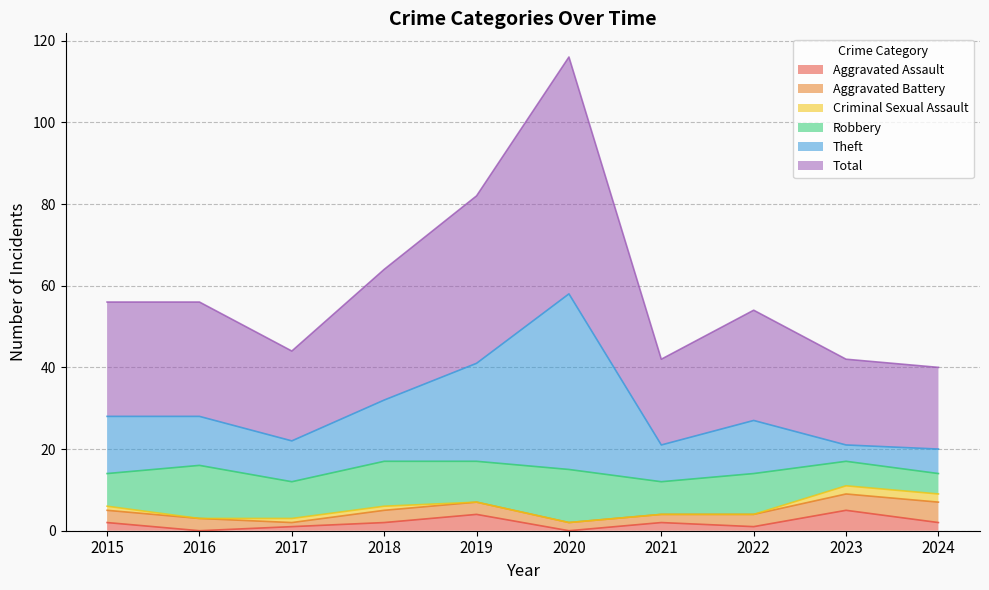

True or false: Theft and Total intersect in this chart.

False